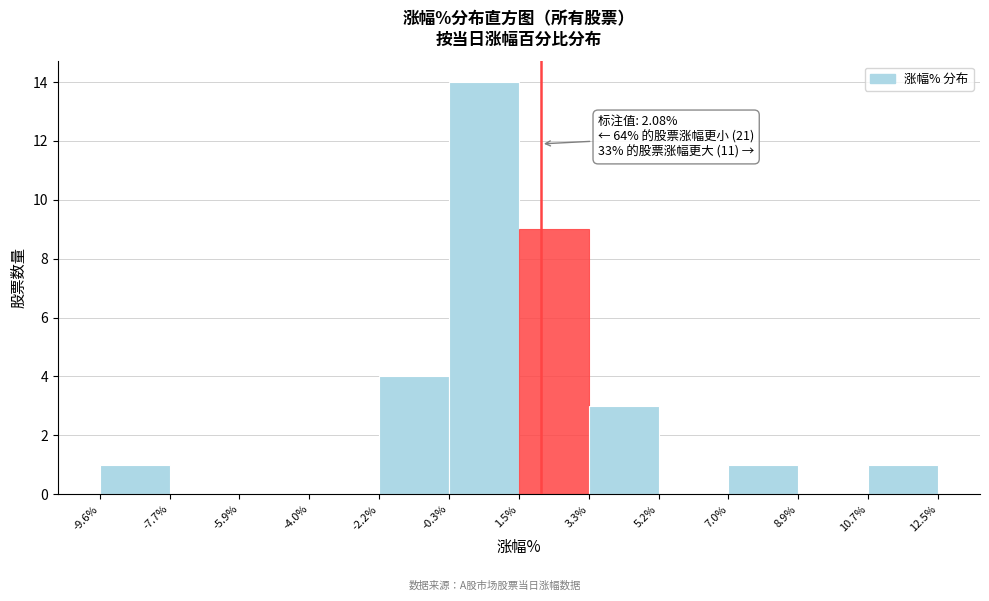

Over which range of the x-axis is the bar tallest?

-0.3% to 1.5%